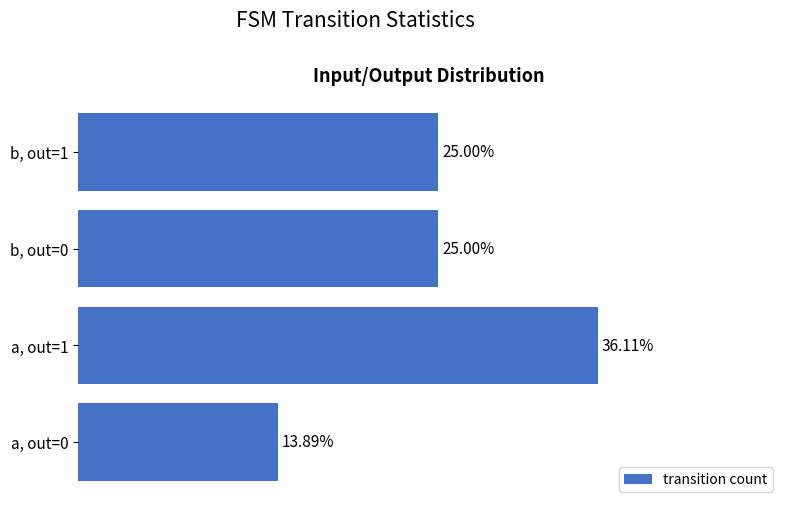

Rank the categories by value from lowest to highest.

a, out=0, b, out=0, b, out=1, a, out=1